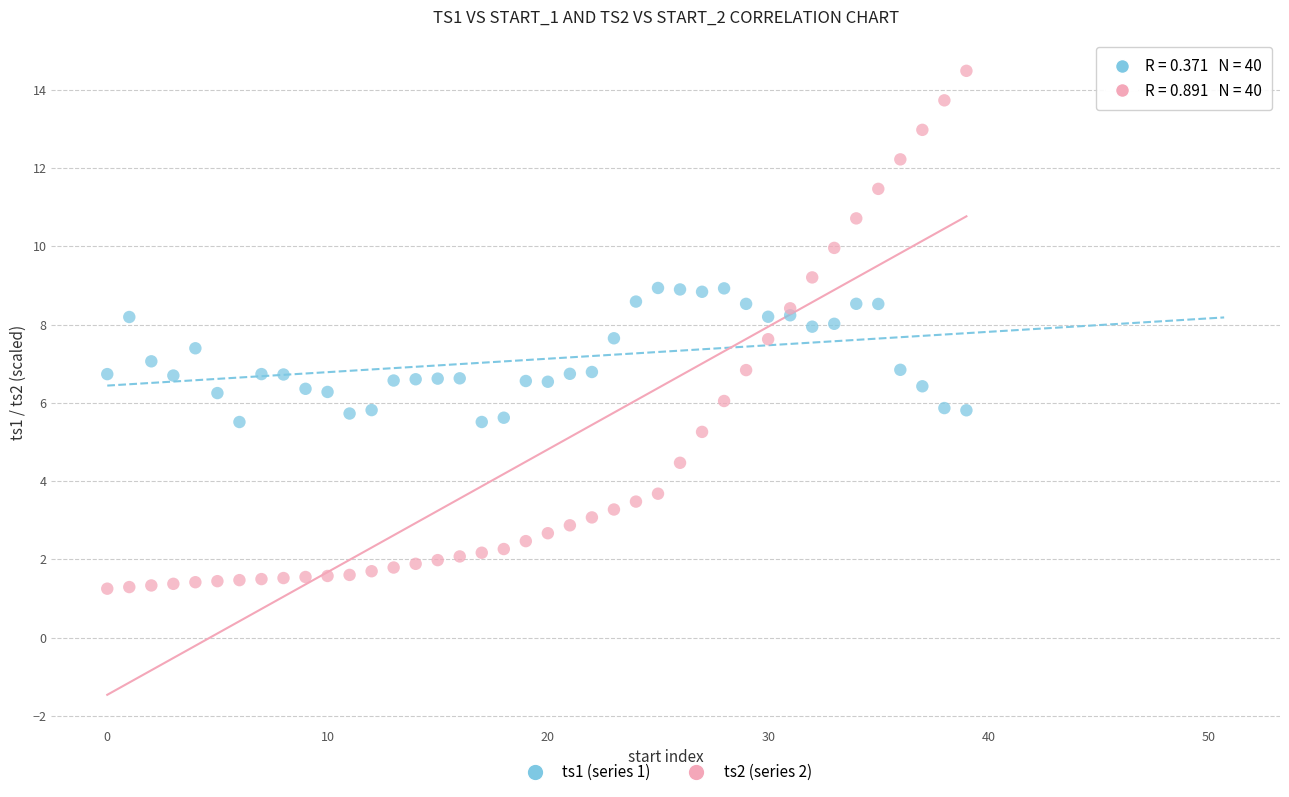

Which series contains the highest Y value?

ts2 (series 2)